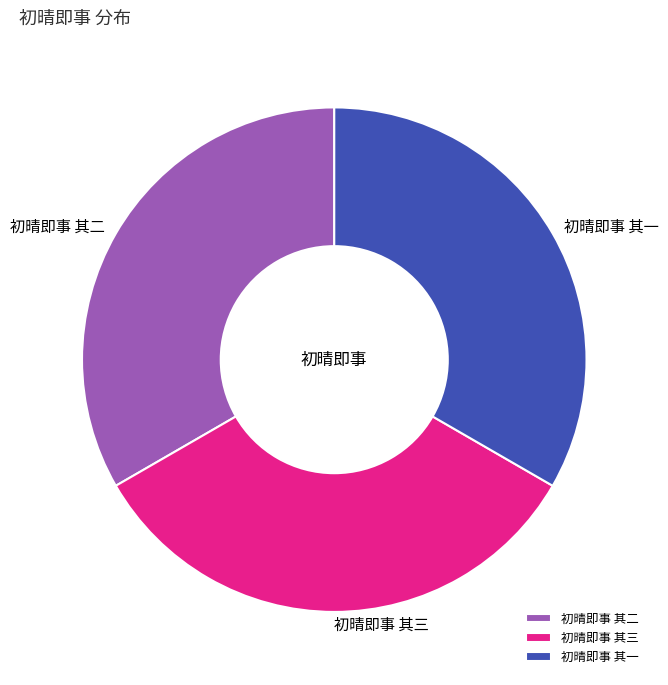

Approximately how many times larger is the value at 初晴即事 其一 compared to 初晴即事 其二?

1.0